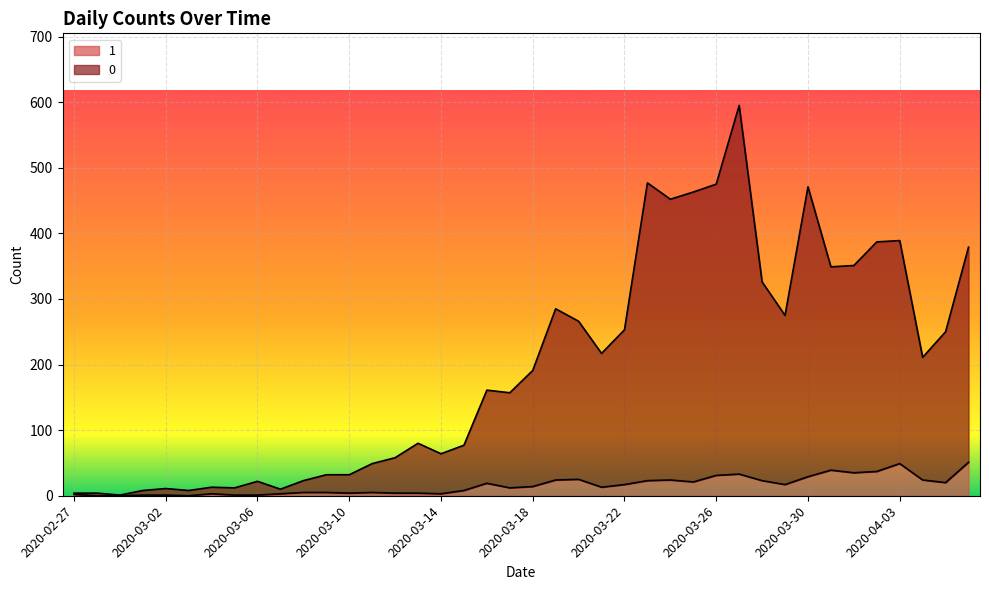

Reading left to right, extract all data points from this chart.

0: 4	4	1	8	11	8	13	12	22	10	23	32	32	49	58	80	64	77	161	157	191	285	266	217	253	477	452	463	475	595	326	275	471	349	351	387	389	211	250	379
1: 2	0	0	1	1	0	3	1	1	3	5	5	4	5	4	4	3	8	19	12	14	24	25	13	17	23	24	21	31	33	23	17	29	39	35	37	49	24	20	51